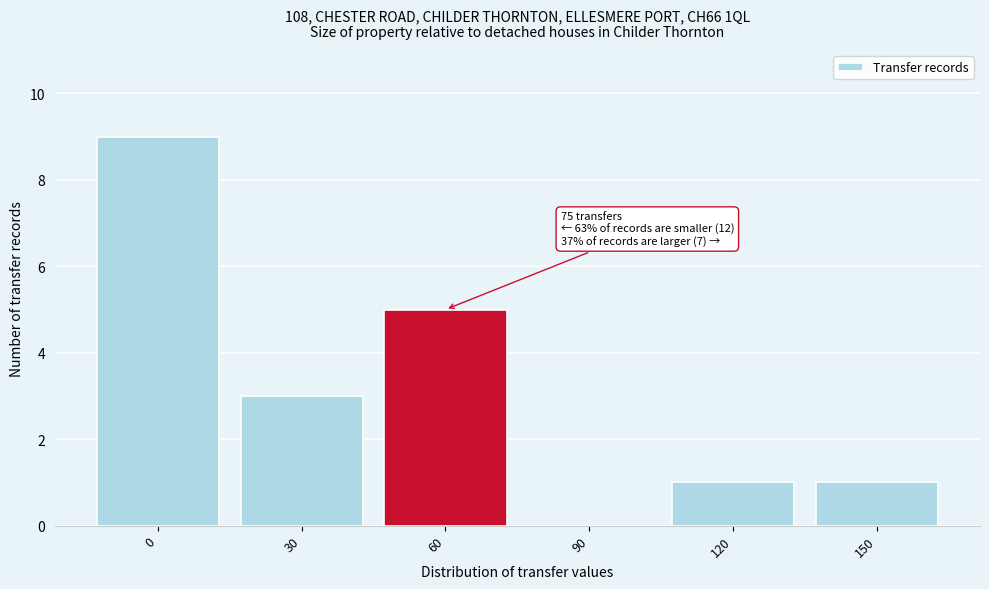

Reading left to right, transcribe all the data shown in this chart.

0=9	30=3	60=5	90=0	120=1	150=1